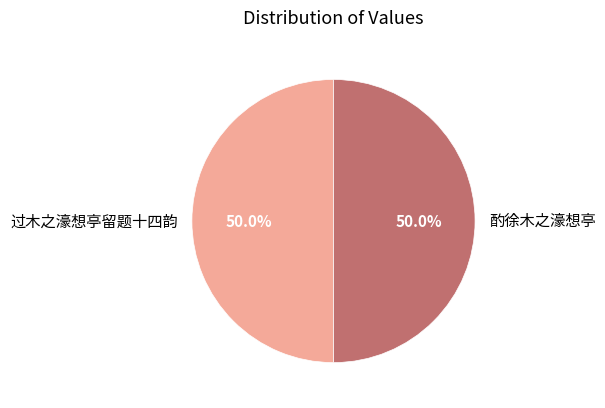

What percentage is the 酌徐木之濠想亭 slice, to the nearest percent?

50%